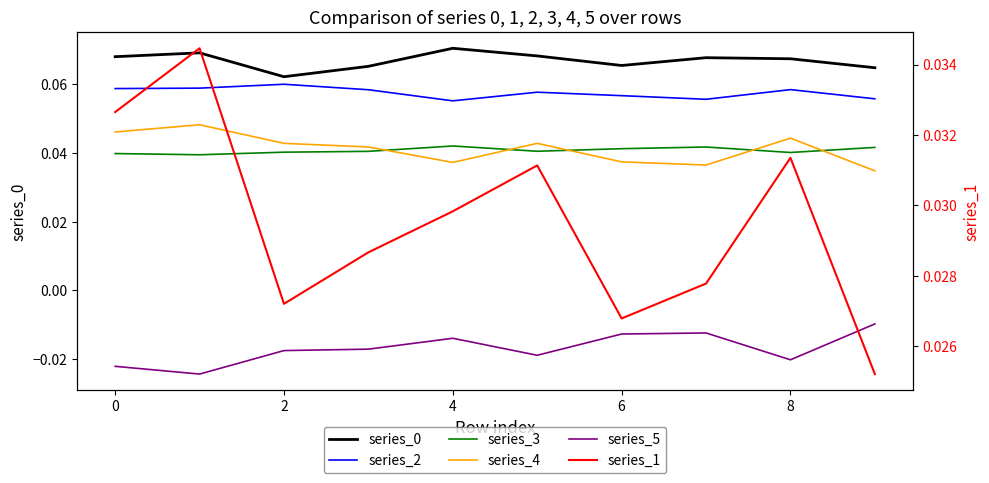

Rank the series by their maximum value, from lowest to highest.

series_5, series_1, series_3, series_4, series_2, series_0